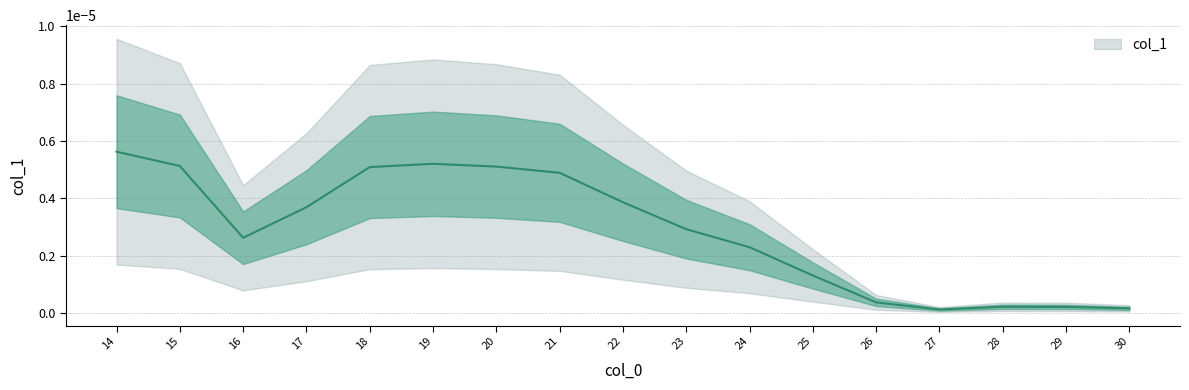

Between 20 and 30, which is larger?

20